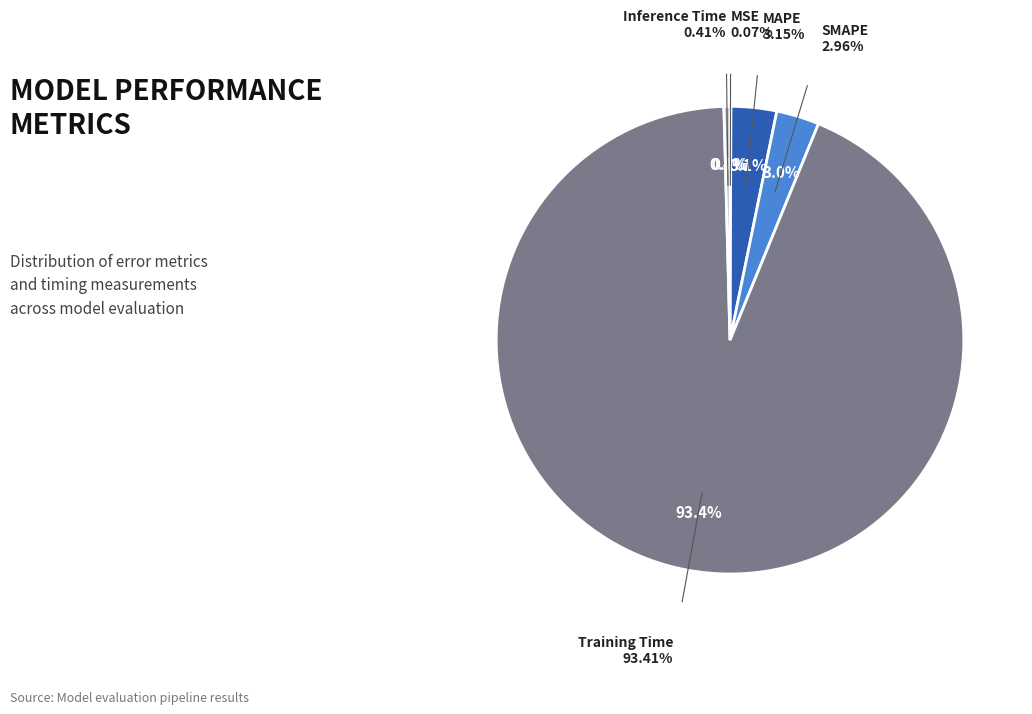

Combined, what portion of the pie is Inference Time and MSE?

0.5%